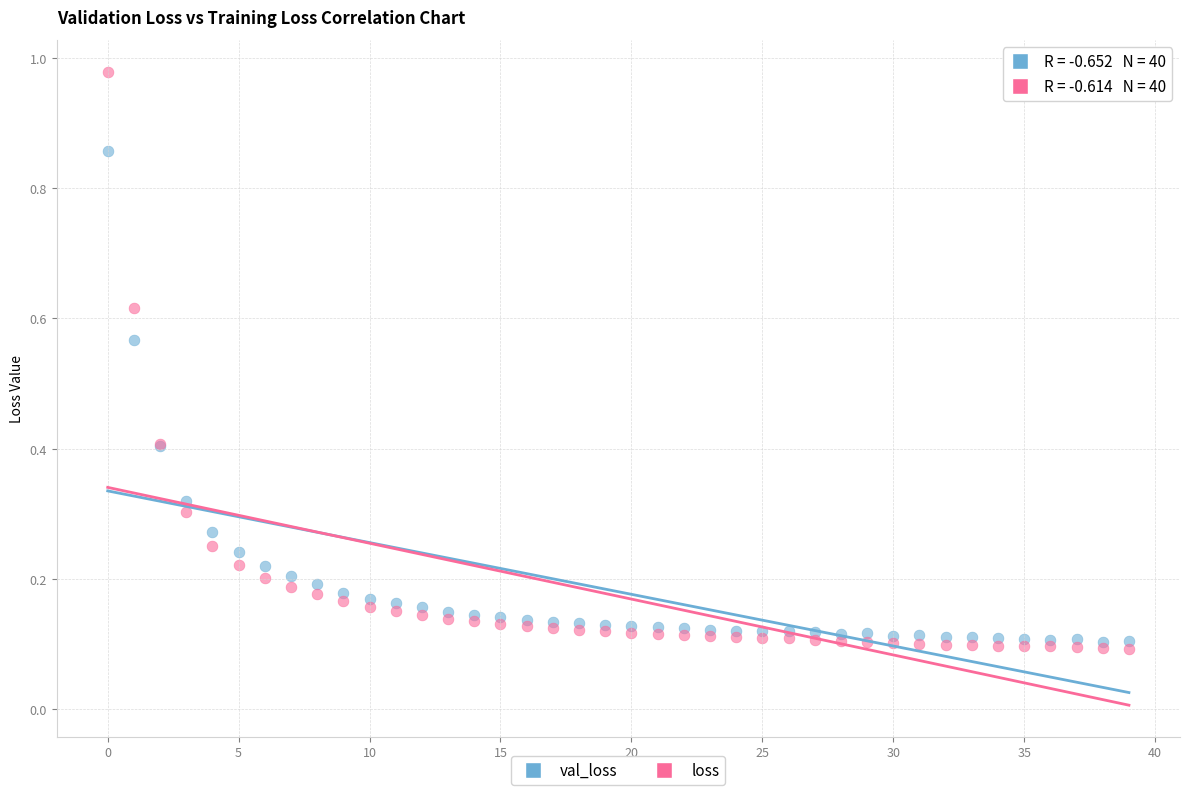

Which series has the widest spread of Y values?

loss